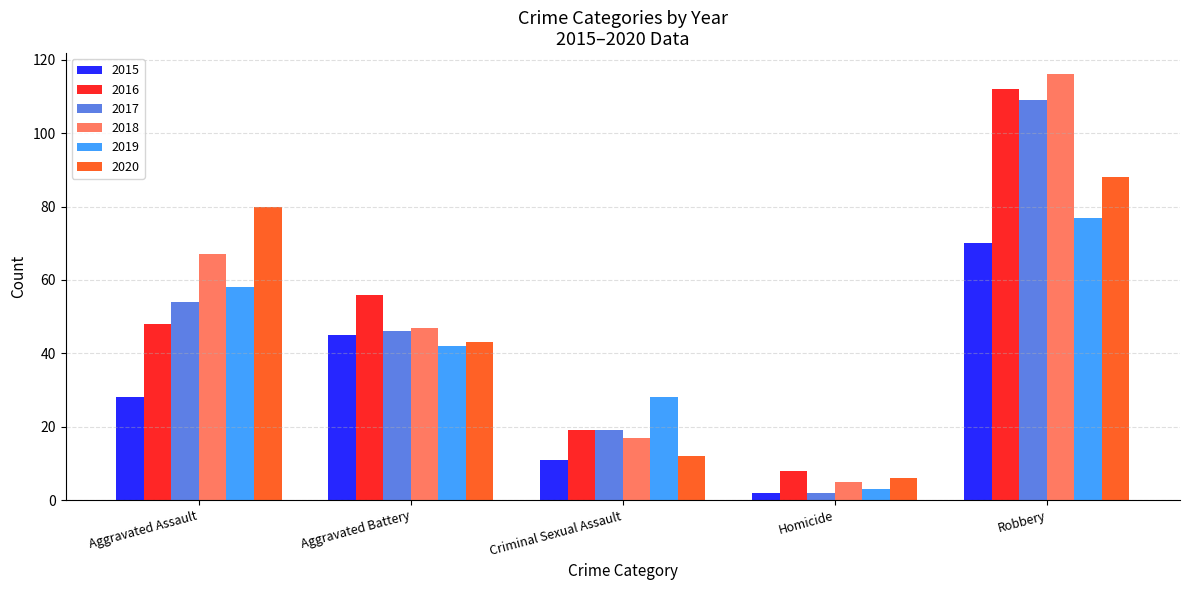

Is it true that 2018 equals 29 at Criminal Sexual Assault?

False